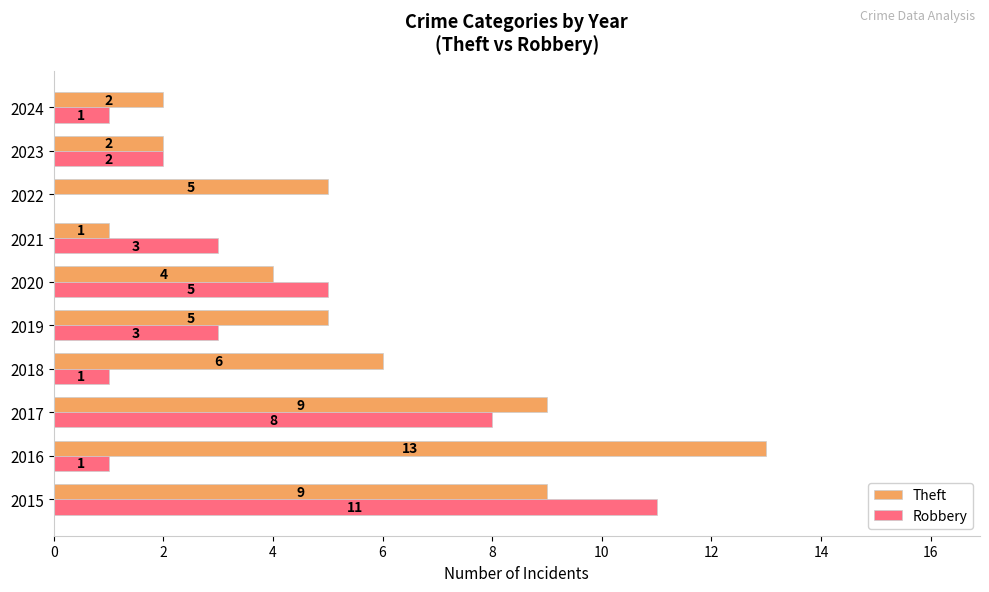

What is the highest value of the Theft series?

13